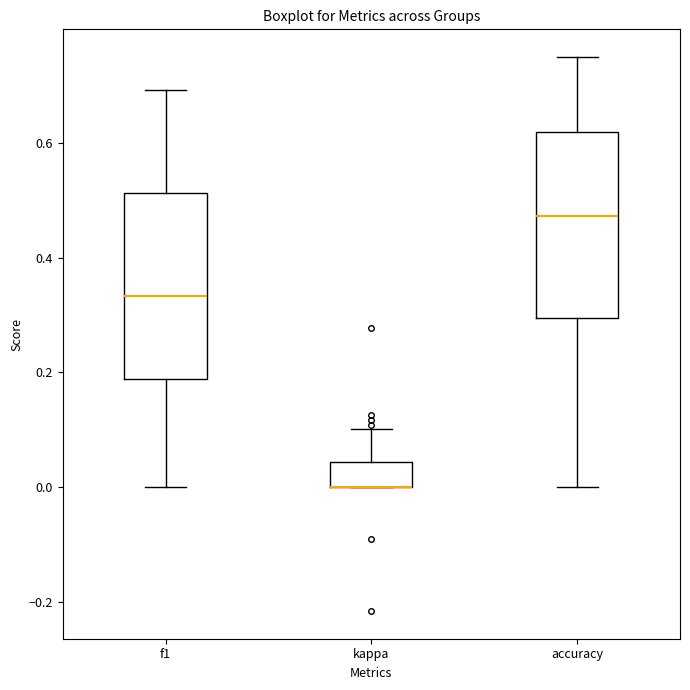

Where is the upper edge of the box for kappa on the y-axis? The values are not printed on the chart, so give them approximately, as read against the axis.

0.04